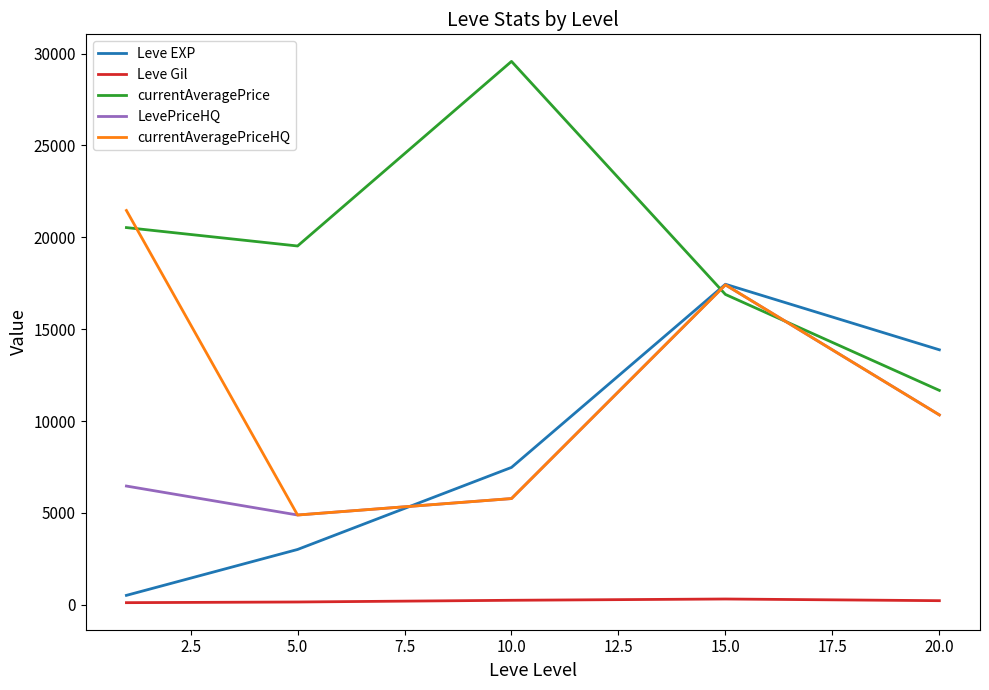

What is the highest value of the currentAveragePriceHQ series?

21460.4